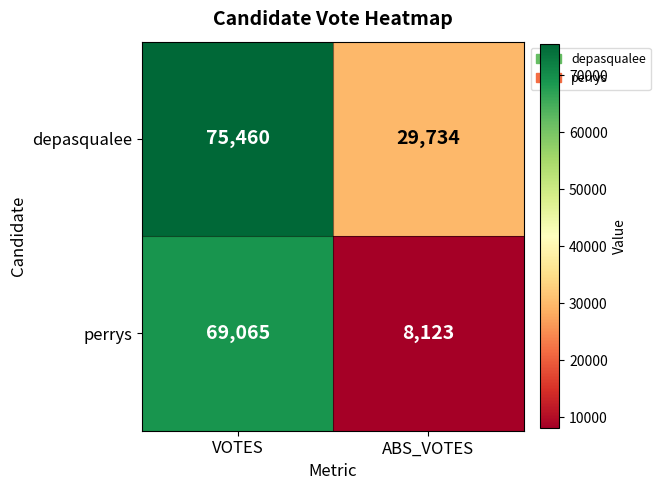

What is the spread (max minus min) of values at ABS_VOTES?

21611